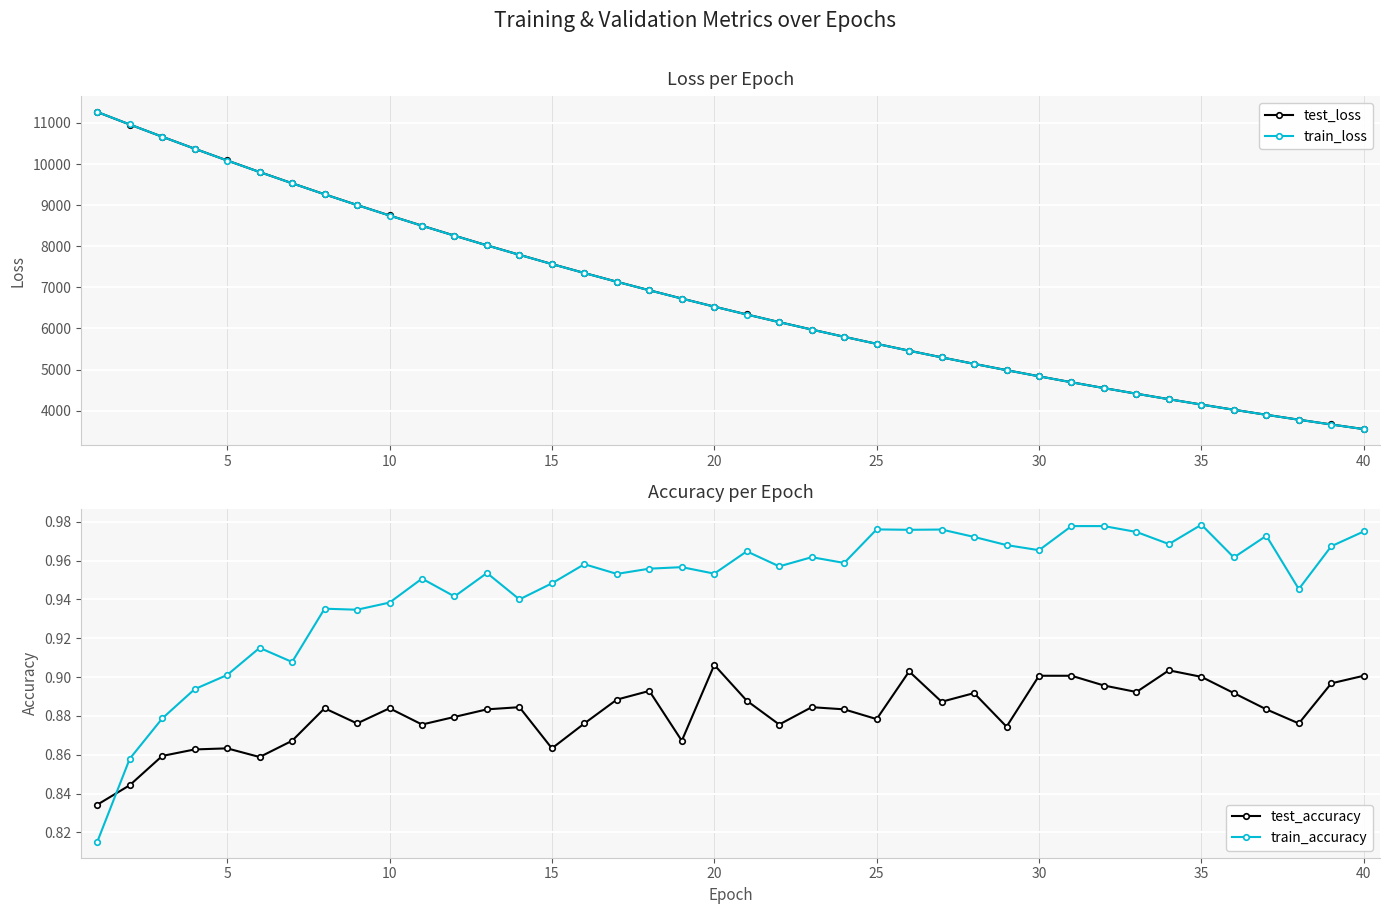

The value of train_loss at 35 is 4147.9. True or false?

True